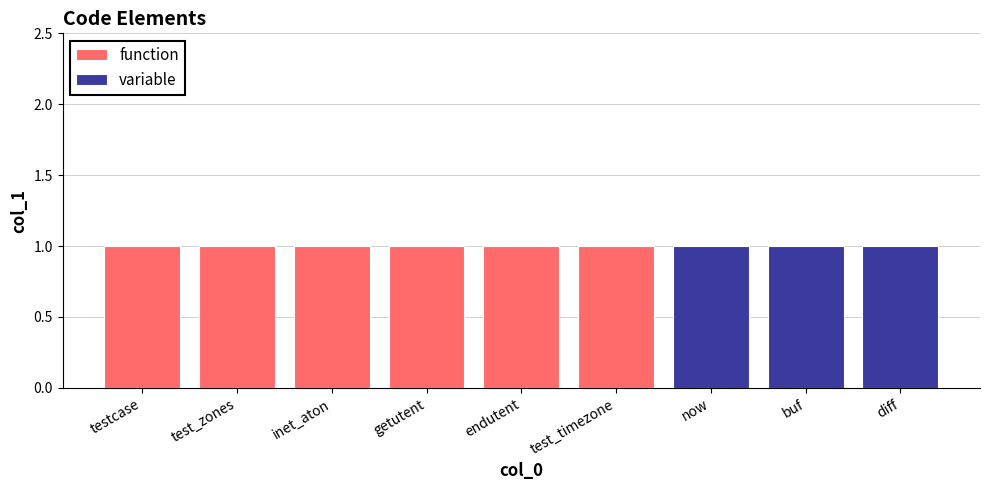

Reading left to right, transcribe all the data shown in this chart.

function: testcase=1	test_zones=1	inet_aton=1	getutent=1	endutent=1	test_timezone=1	now=0	buf=0	diff=0
variable: testcase=0	test_zones=0	inet_aton=0	getutent=0	endutent=0	test_timezone=0	now=1	buf=1	diff=1